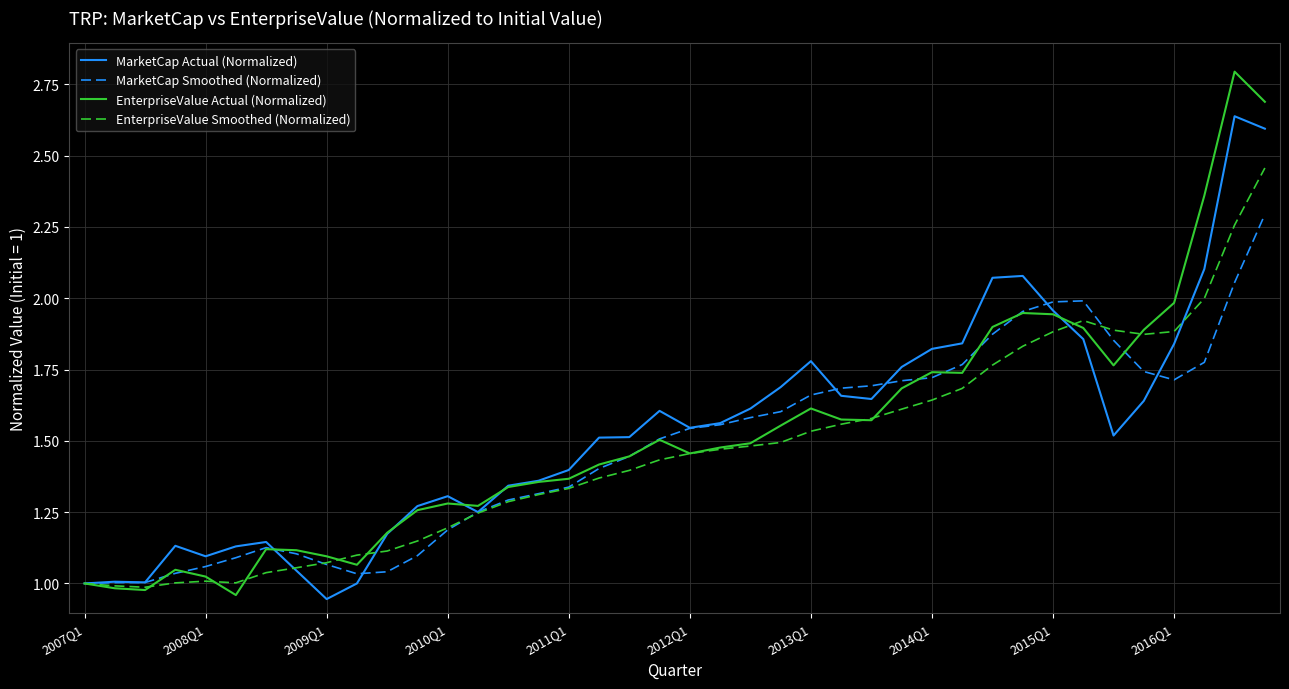

List the series in order of their peak value, highest first.

EnterpriseValue Actual (Normalized), MarketCap Actual (Normalized), EnterpriseValue Smoothed (Normalized), MarketCap Smoothed (Normalized)